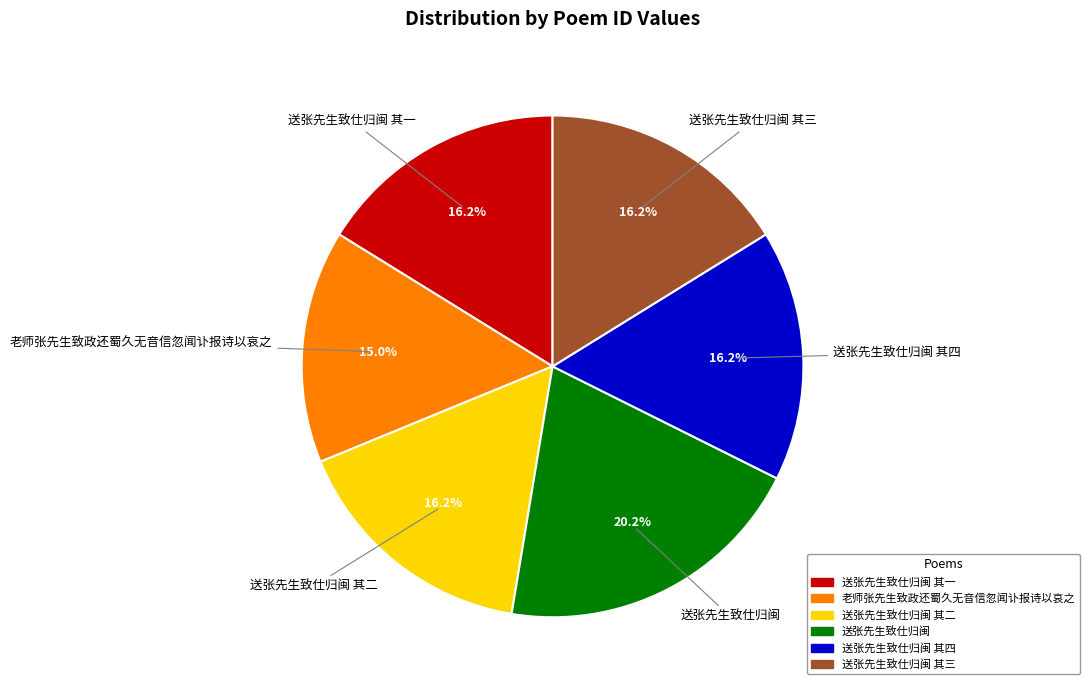

Is there a majority slice in this chart?

No